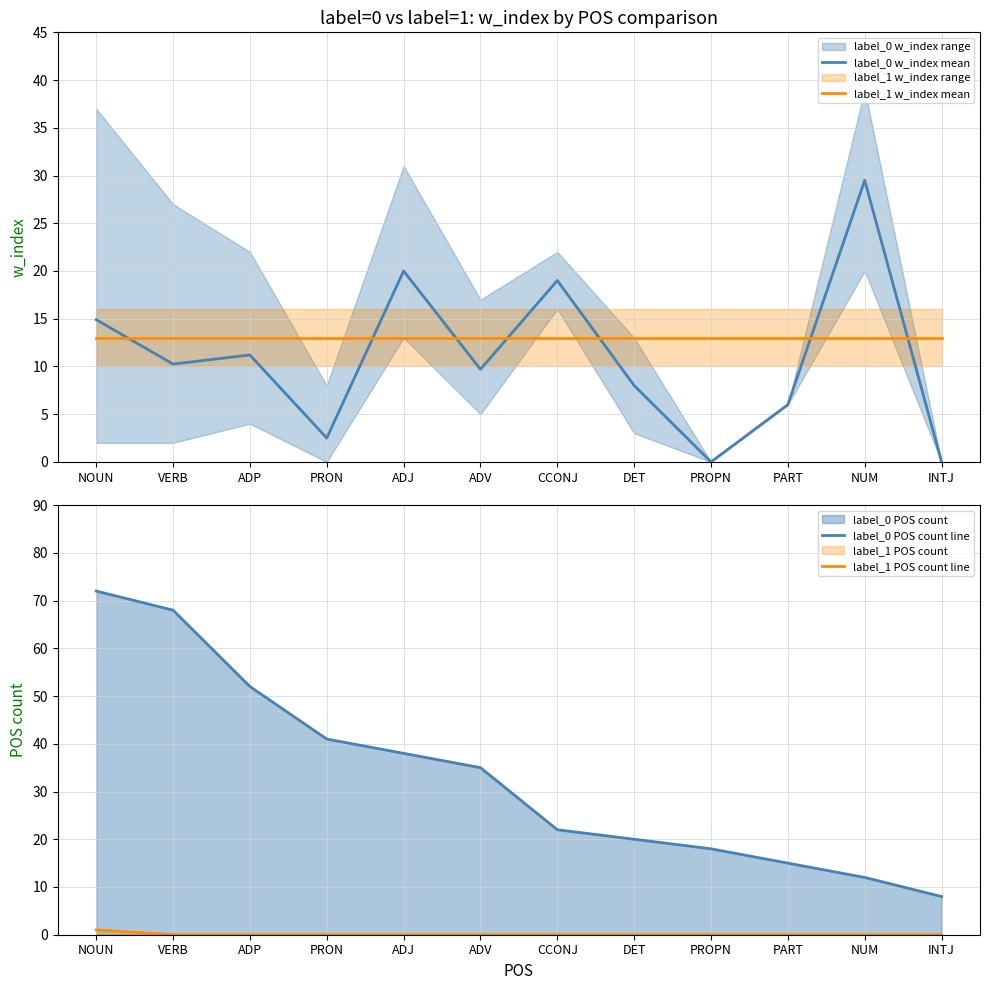

Which series changed the most between NOUN and ADV?

label_0 POS count line